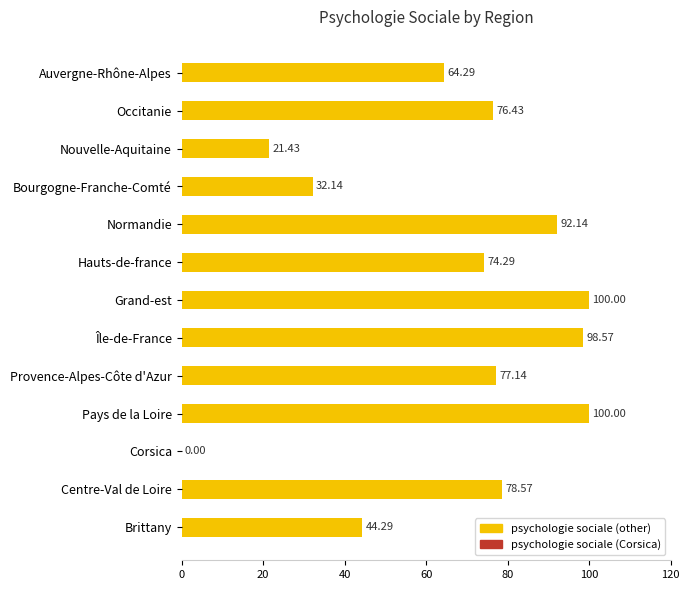

What is the sum of all values?

859.3